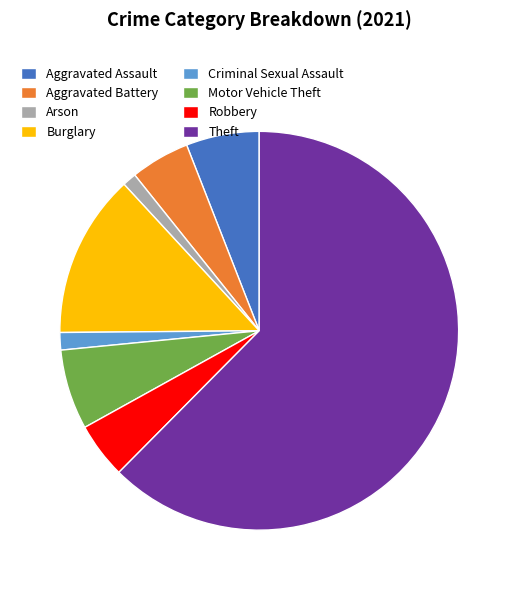

Which slice is the largest?

Theft